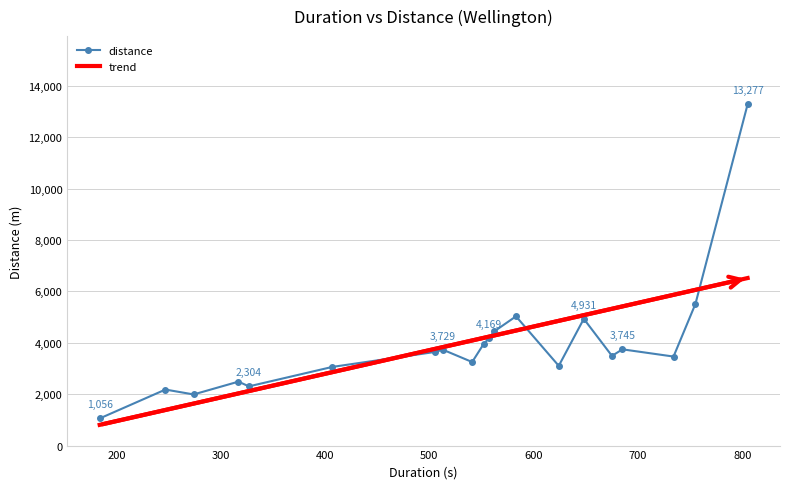

List the series in order of their peak value, lowest first.

trend, distance